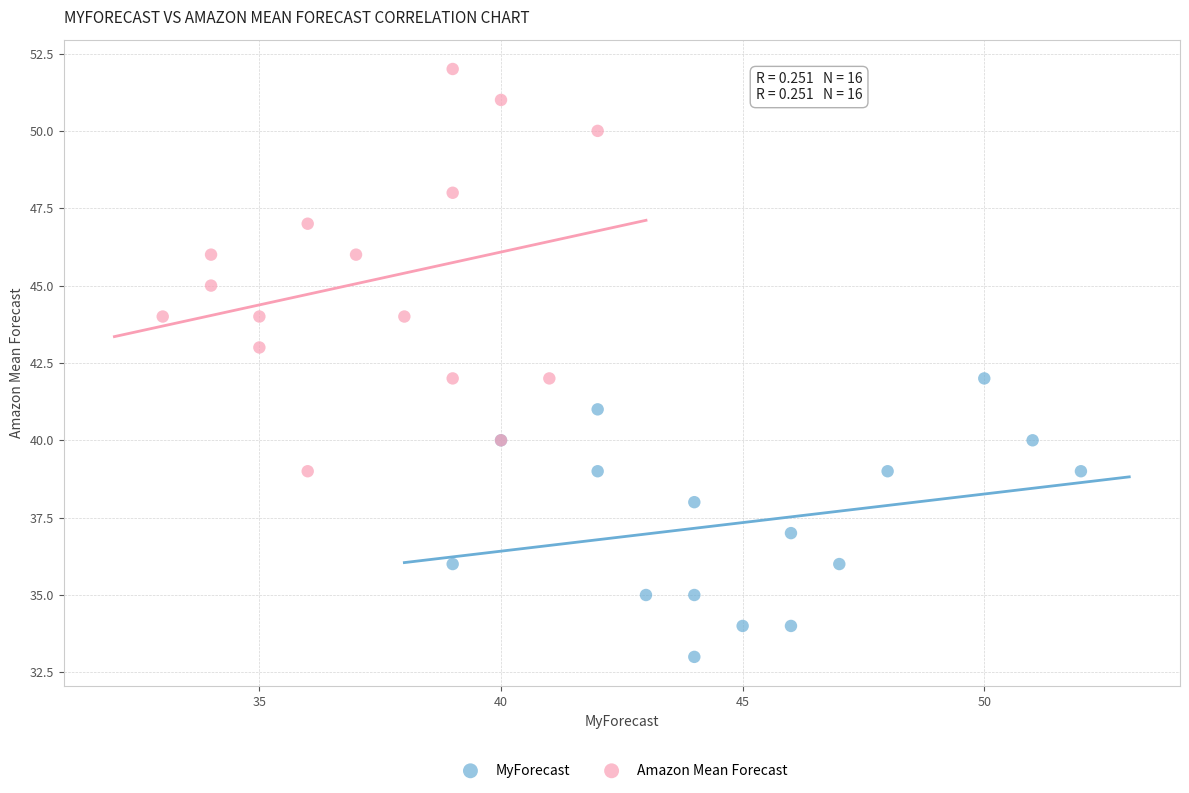

Which series has the largest Y range (max minus min)?

Amazon Mean Forecast